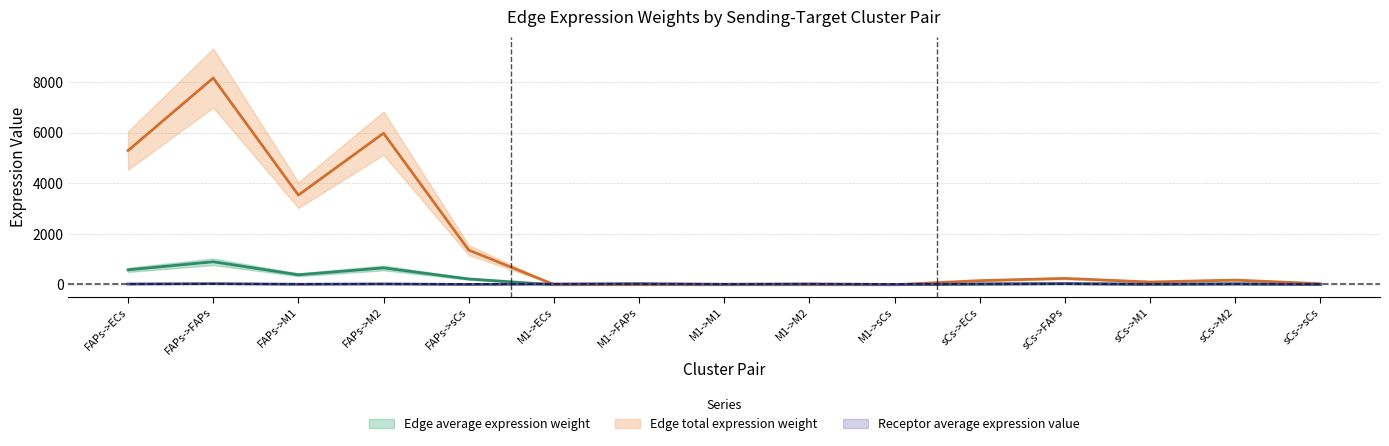

What are all the series names shown in the legend?

Edge average expression weight, Edge total expression weight, Receptor average expression value